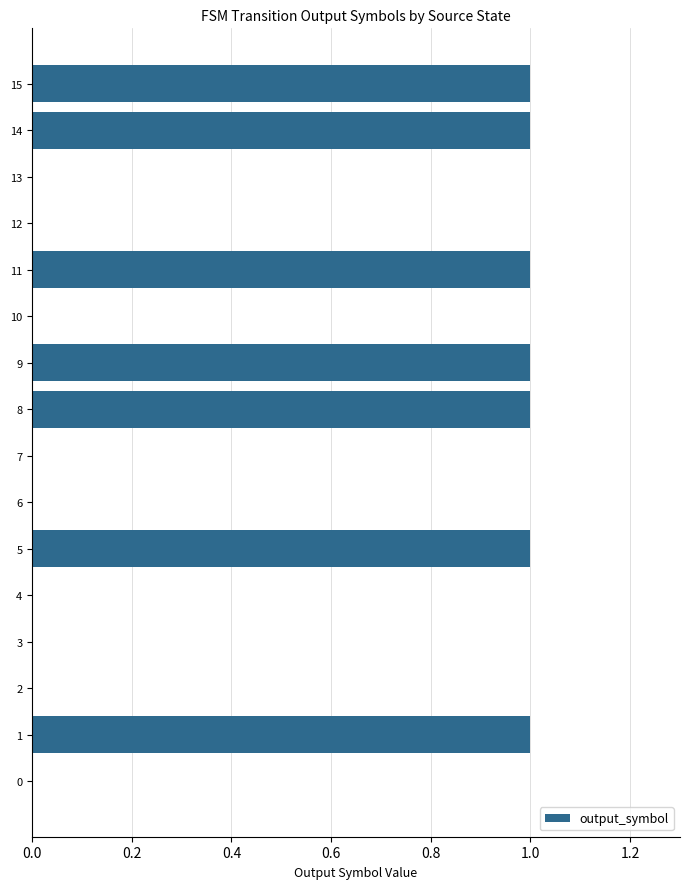

What is the sum of all values?

7